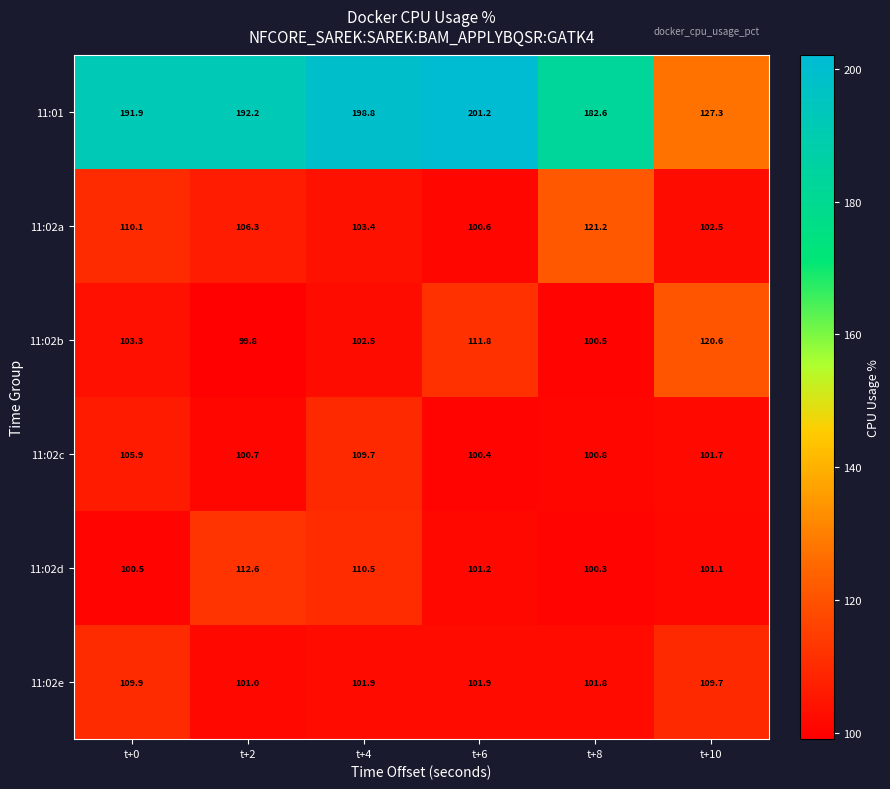

Which category has the lowest value across all series?

t+2